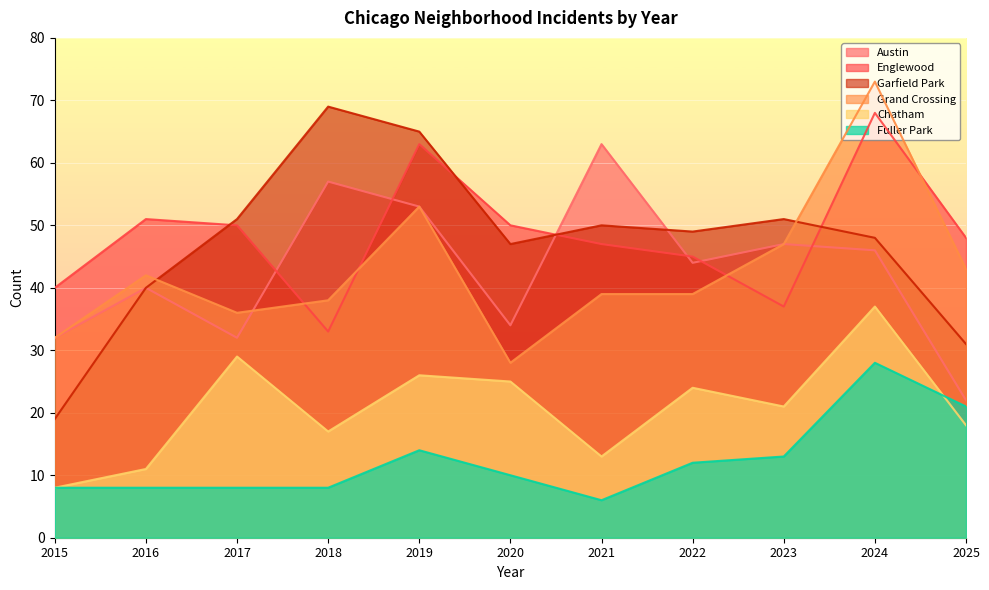

The Englewood series shows 25 at 2017. True or false?

False